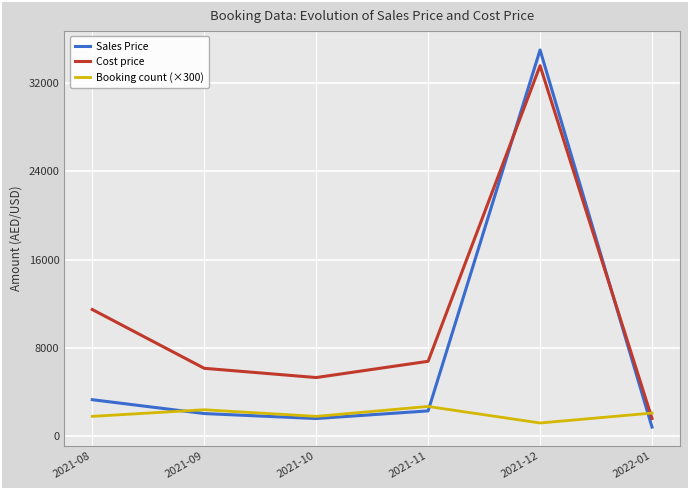

Between 2021-09 and 2021-12, which series saw the biggest shift?

Sales Price